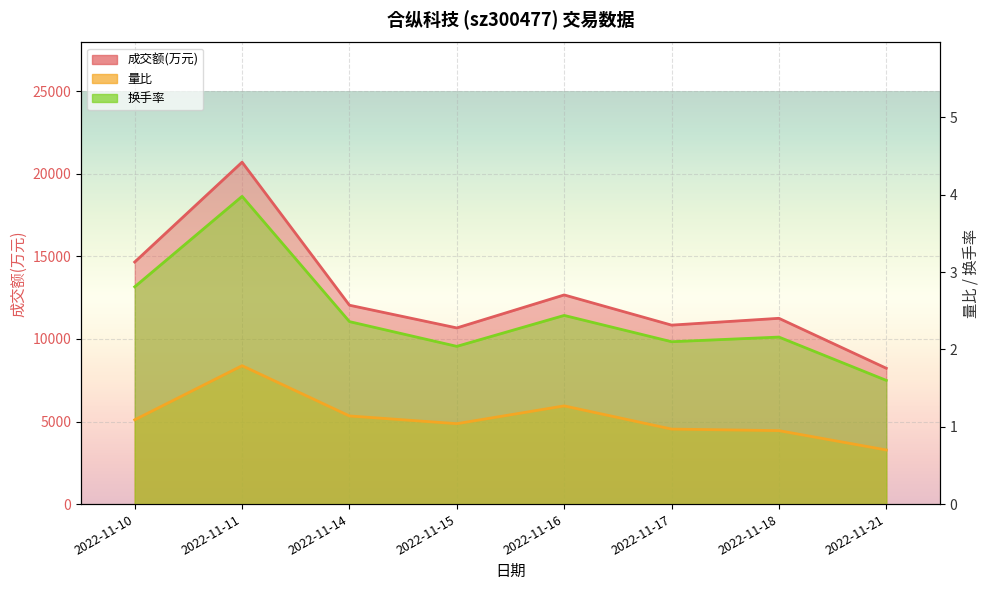

Which category has the lowest value in the 成交额(万元) series?

2022-11-21